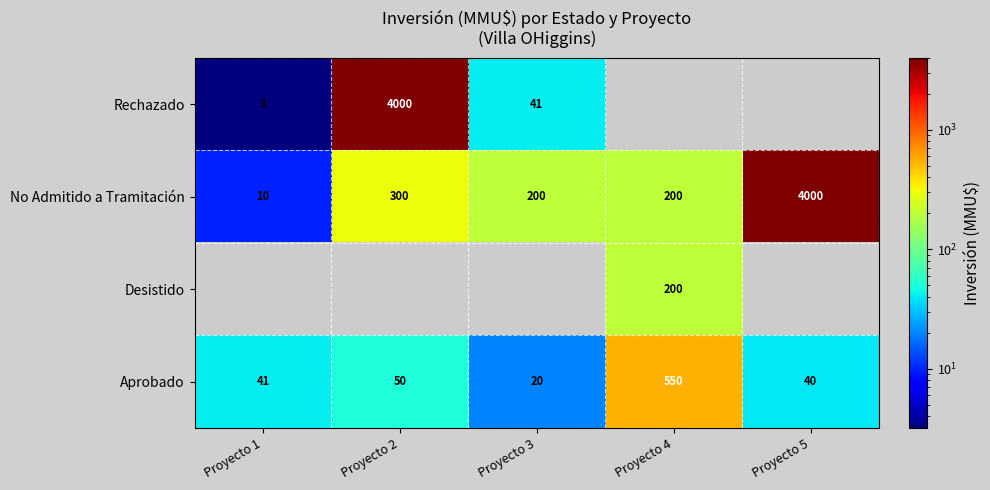

Where does the No Admitido a Tramitación series first go above 200?

Proyecto 2